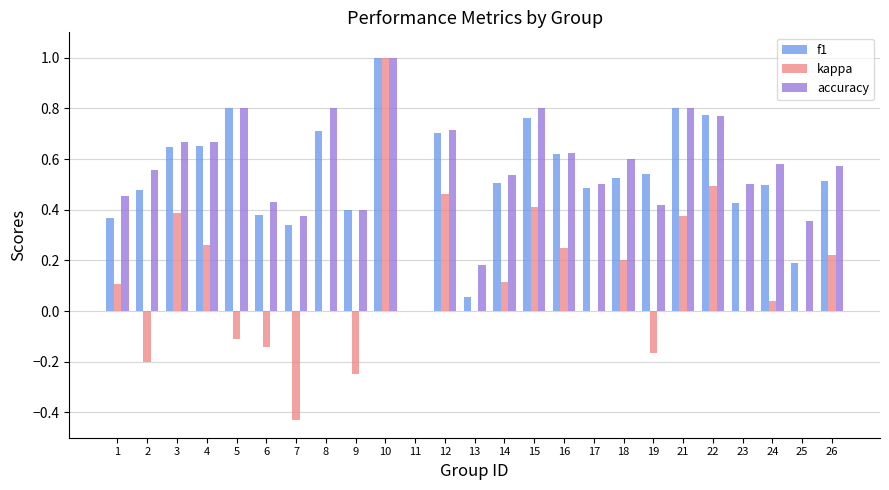

The accuracy series shows 0.4 at 11. True or false?

False